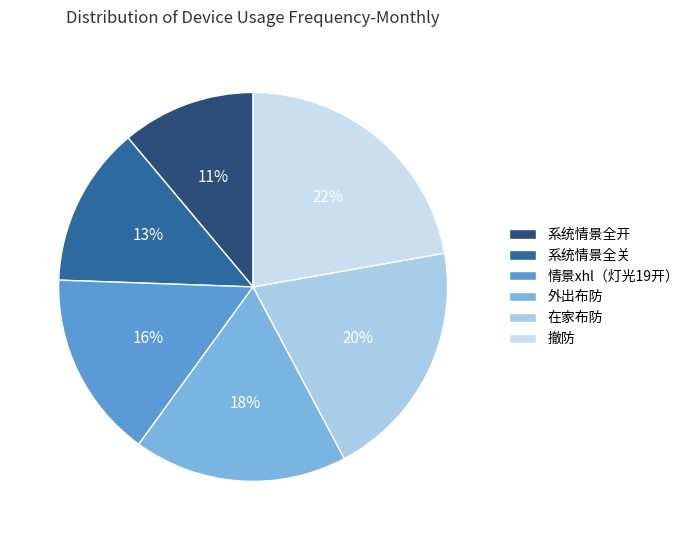

What percentage is the 系统情景全开 slice, to the nearest percent?

11%